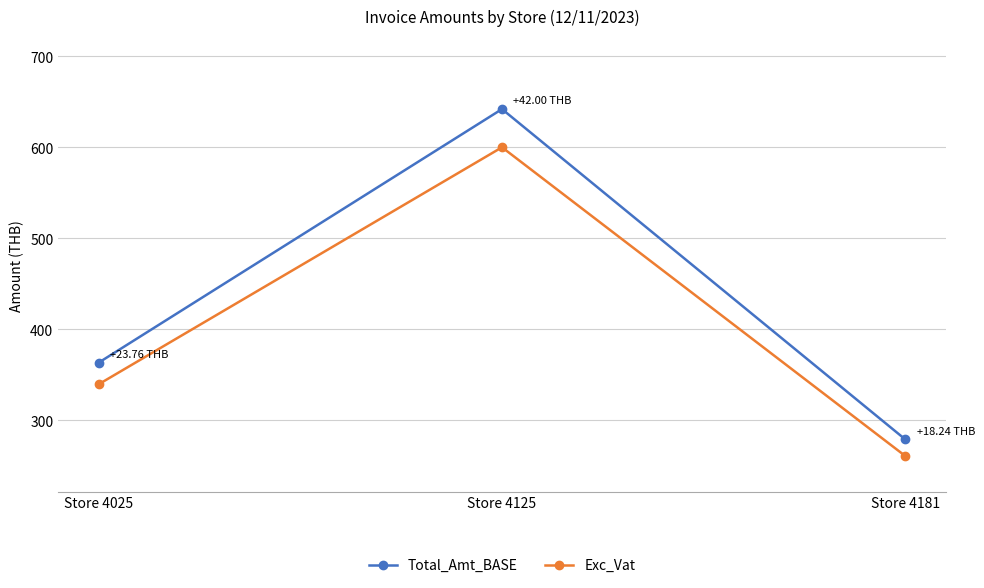

What is the spread (max minus min) of values at Store 4125?

42.0